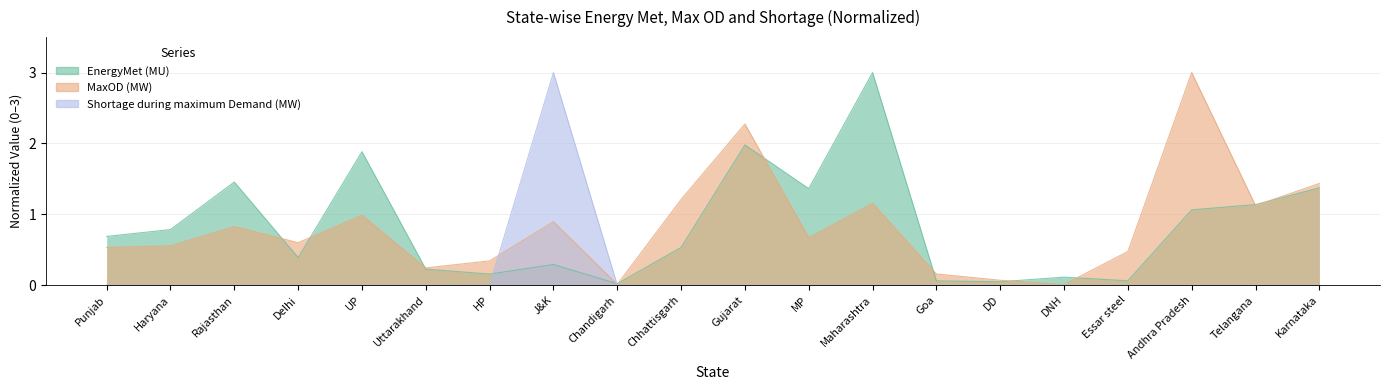

At which category is the sum across all series the highest?

Gujarat